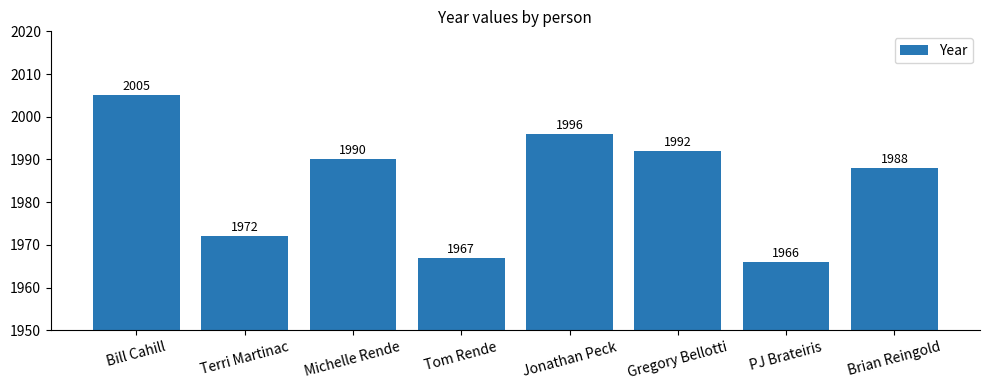

The chart shows a value of 1967 at Tom Rende. True or false?

True